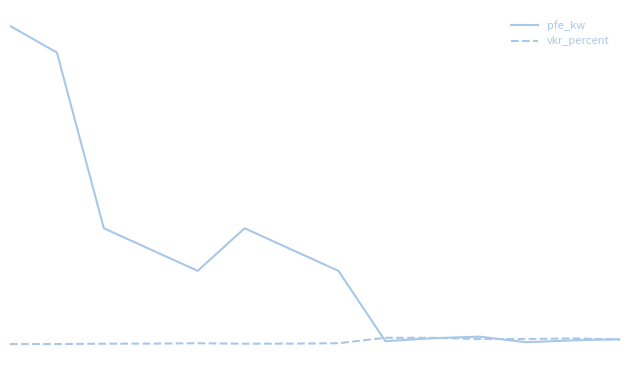

What are all the series names shown in the legend?

pfe_kw, vkr_percent